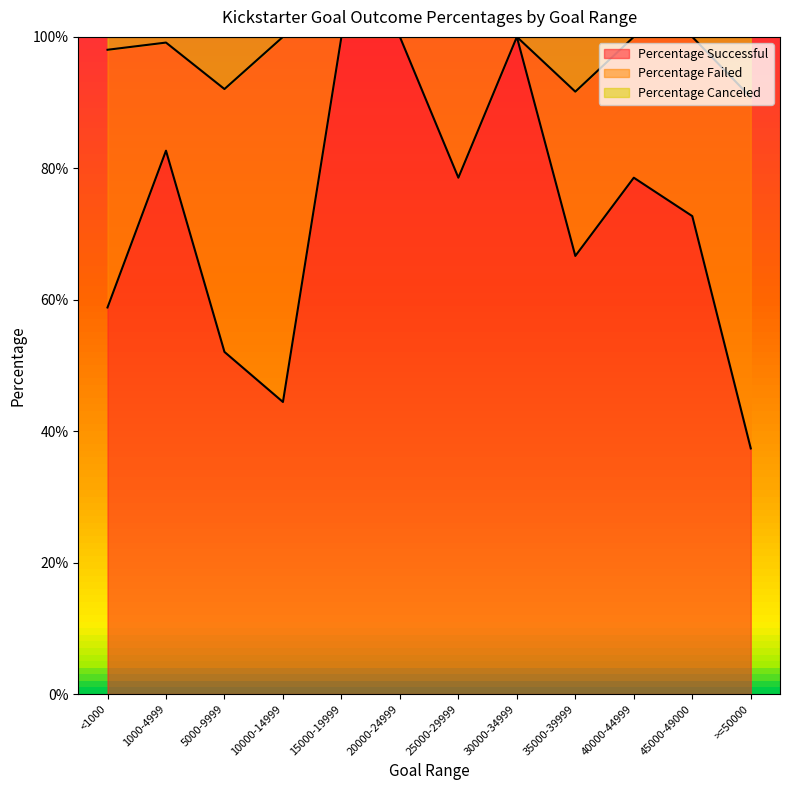

True or false: Percentage Successful and Percentage Canceled cross at least once.

False